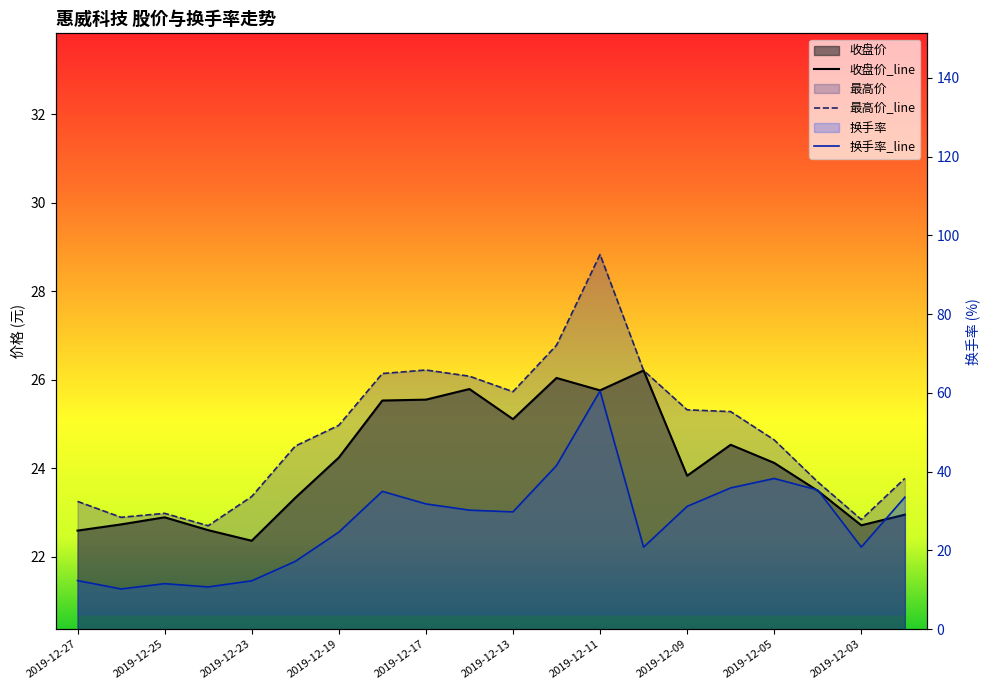

The 收盘价 series shows 22.9 at 2019-12-25. True or false?

True